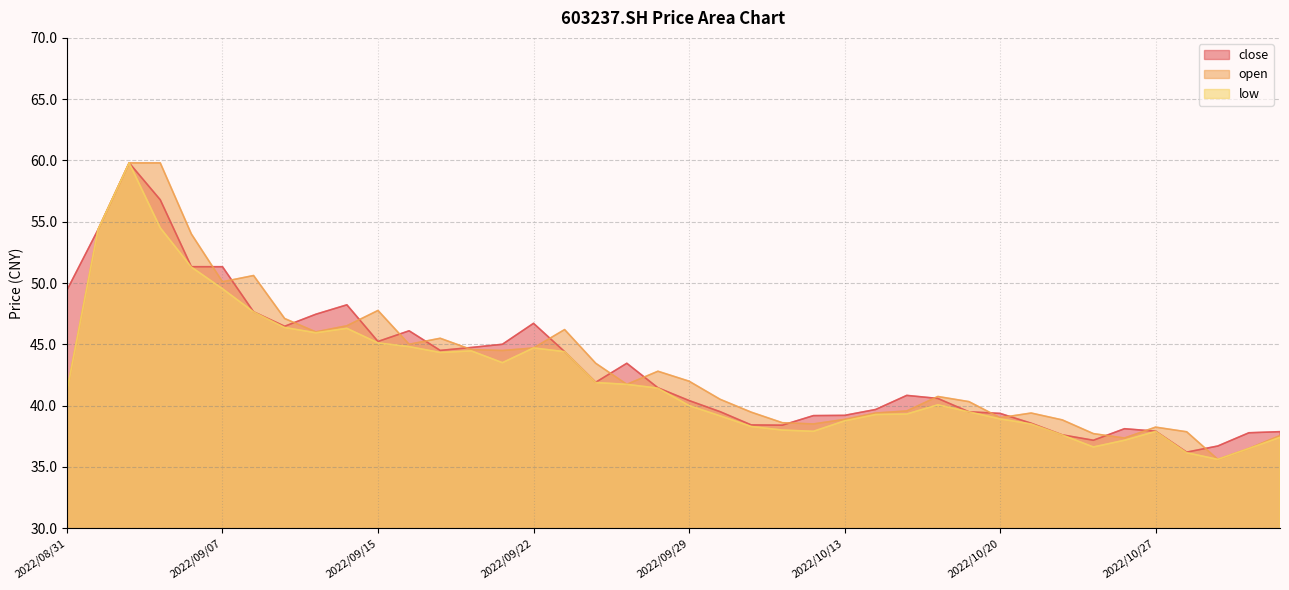

Reading right to left, transcribe all the data shown in this chart.

close: 2022/11/02=37.9	2022/11/01=37.8	2022/10/31=36.7	2022/10/28=36.2	2022/10/27=37.9	2022/10/26=38.1	2022/10/25=37.2	2022/10/24=37.6	2022/10/21=38.6	2022/10/20=39.4	2022/10/19=39.5	2022/10/18=40.6	2022/10/17=40.8	2022/10/14=39.7	2022/10/13=39.2	2022/10/12=39.2	2022/10/11=38.4	2022/10/10=38.4	2022/09/30=39.5	2022/09/29=40.4	2022/09/28=41.5	2022/09/27=43.5	2022/09/26=41.9	2022/09/23=44.4	2022/09/22=46.7	2022/09/21=45.0	2022/09/20=44.7	2022/09/19=44.5	2022/09/16=46.1	2022/09/15=45.2	2022/09/14=48.2	2022/09/13=47.5	2022/09/09=46.5	2022/09/08=47.6	2022/09/07=51.3	2022/09/06=51.3	2022/09/05=56.8	2022/09/02=59.8	2022/09/01=54.4	2022/08/31=49.4
open: 2022/11/02=37.5	2022/11/01=36.5	2022/10/31=35.6	2022/10/28=37.9	2022/10/27=38.2	2022/10/26=37.4	2022/10/25=37.7	2022/10/24=38.8	2022/10/21=39.4	2022/10/20=39.0	2022/10/19=40.3	2022/10/18=40.7	2022/10/17=39.6	2022/10/14=39.4	2022/10/13=38.9	2022/10/12=38.5	2022/10/11=38.6	2022/10/10=39.5	2022/09/30=40.5	2022/09/29=42.0	2022/09/28=42.8	2022/09/27=41.7	2022/09/26=43.5	2022/09/23=46.2	2022/09/22=44.7	2022/09/21=44.5	2022/09/20=44.6	2022/09/19=45.5	2022/09/16=45.0	2022/09/15=47.8	2022/09/14=46.5	2022/09/13=46.0	2022/09/09=47.1	2022/09/08=50.6	2022/09/07=50.1	2022/09/06=54.0	2022/09/05=59.8	2022/09/02=59.8	2022/09/01=54.4	2022/08/31=41.2
low: 2022/11/02=37.4	2022/11/01=36.5	2022/10/31=35.6	2022/10/28=36.1	2022/10/27=37.9	2022/10/26=37.2	2022/10/25=36.6	2022/10/24=37.6	2022/10/21=38.5	2022/10/20=38.9	2022/10/19=39.5	2022/10/18=40.1	2022/10/17=39.3	2022/10/14=39.3	2022/10/13=38.8	2022/10/12=37.9	2022/10/11=38.0	2022/10/10=38.3	2022/09/30=39.2	2022/09/29=40.0	2022/09/28=41.4	2022/09/27=41.7	2022/09/26=41.9	2022/09/23=44.4	2022/09/22=44.7	2022/09/21=43.5	2022/09/20=44.5	2022/09/19=44.3	2022/09/16=44.8	2022/09/15=45.1	2022/09/14=46.3	2022/09/13=45.9	2022/09/09=46.4	2022/09/08=47.6	2022/09/07=49.5	2022/09/06=51.3	2022/09/05=54.5	2022/09/02=59.8	2022/09/01=54.4	2022/08/31=41.2